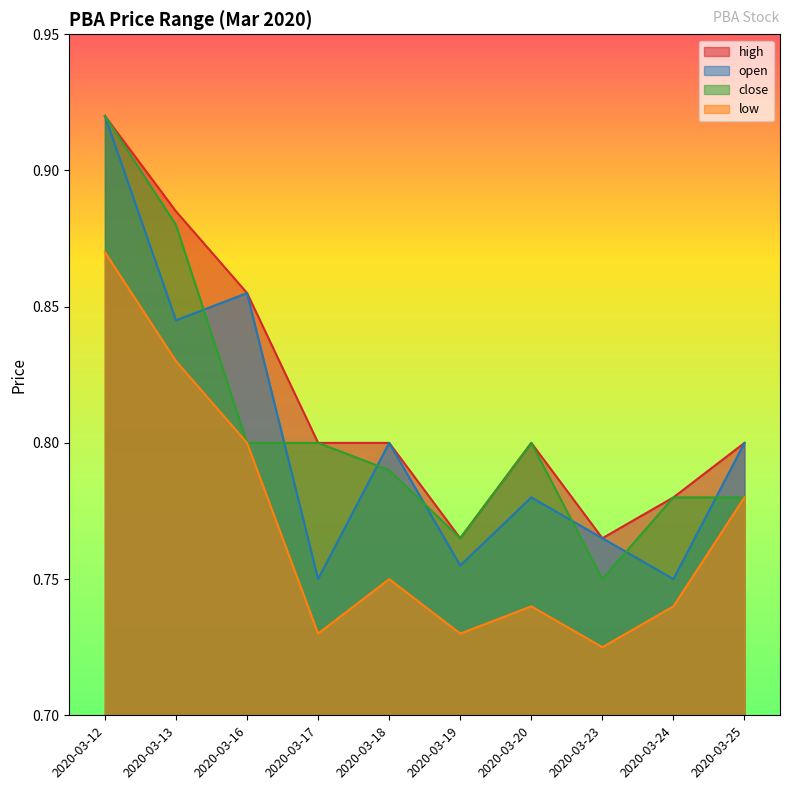

True or false: close and high cross at least once.

False